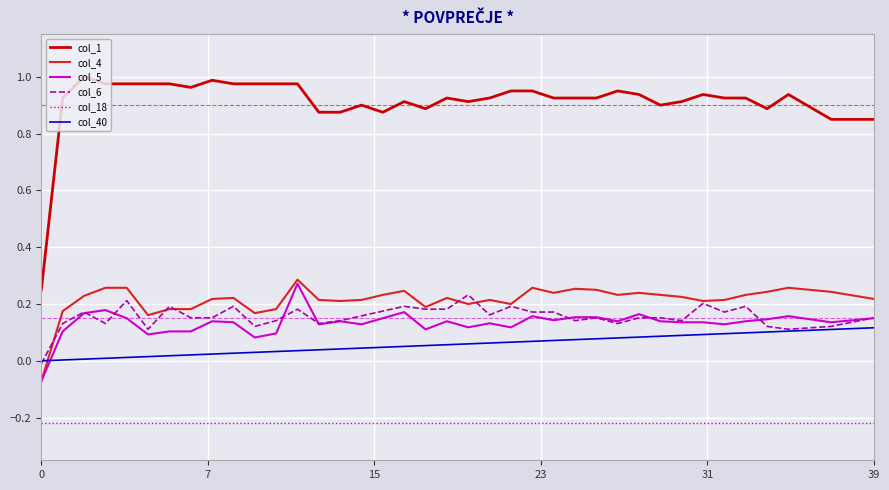

Which series has the largest total across all categories?

col_1